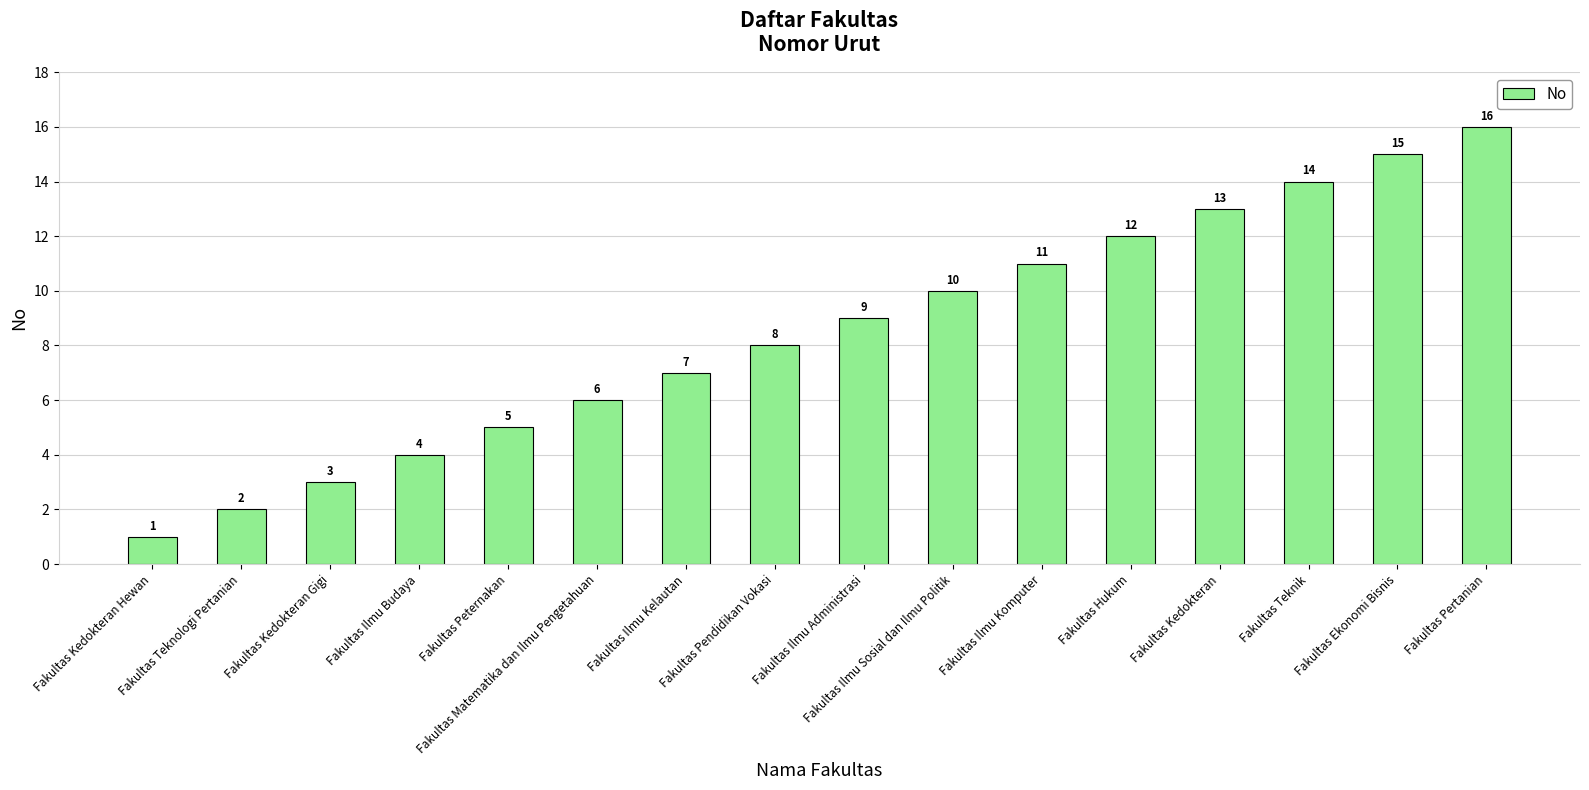

List the labels in order of value, largest first.

Fakultas Pertanian, Fakultas Ekonomi Bisnis, Fakultas Teknik, Fakultas Kedokteran, Fakultas Hukum, Fakultas Ilmu Komputer, Fakultas Ilmu Sosial dan Ilmu Politik, Fakultas Ilmu Administrasi, Fakultas Pendidikan Vokasi, Fakultas Ilmu Kelautan, Fakultas Matematika dan Ilmu Pengetahuan, Fakultas Peternakan, Fakultas Ilmu Budaya, Fakultas Kedokteran Gigi, Fakultas Teknologi Pertanian, Fakultas Kedokteran Hewan